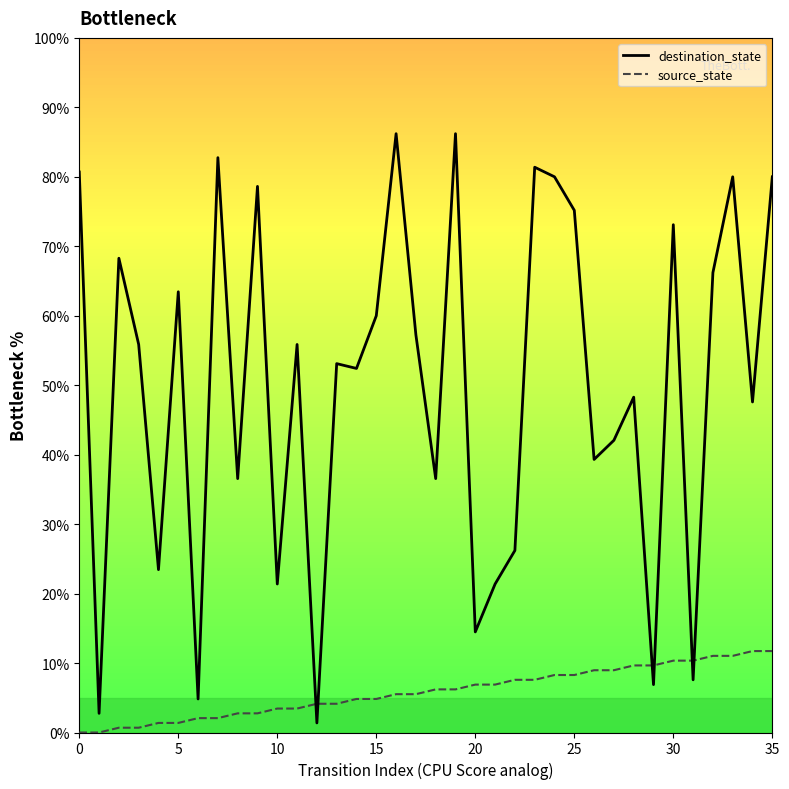

How many intersections are there between destination_state and source_state?

6